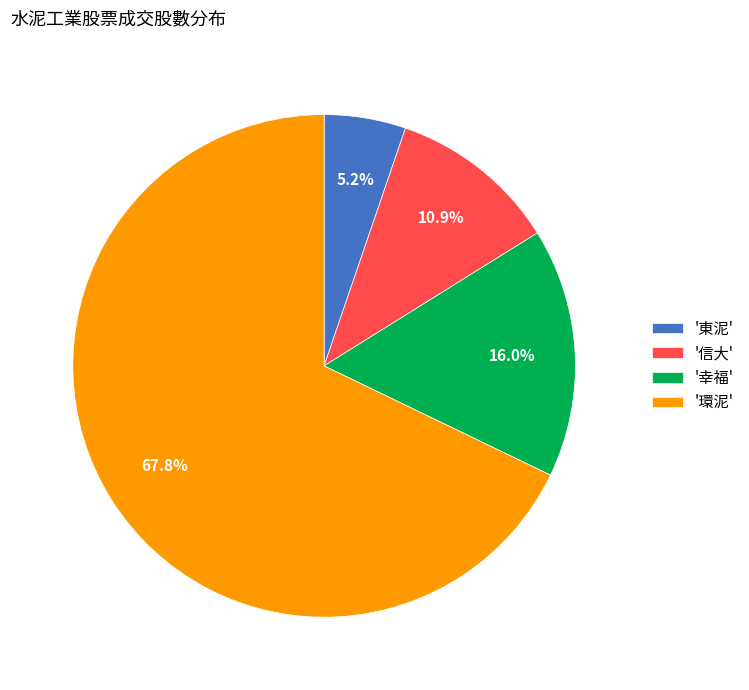

Rank the categories by value from lowest to highest.

'東泥', '信大', '幸福', '環泥'